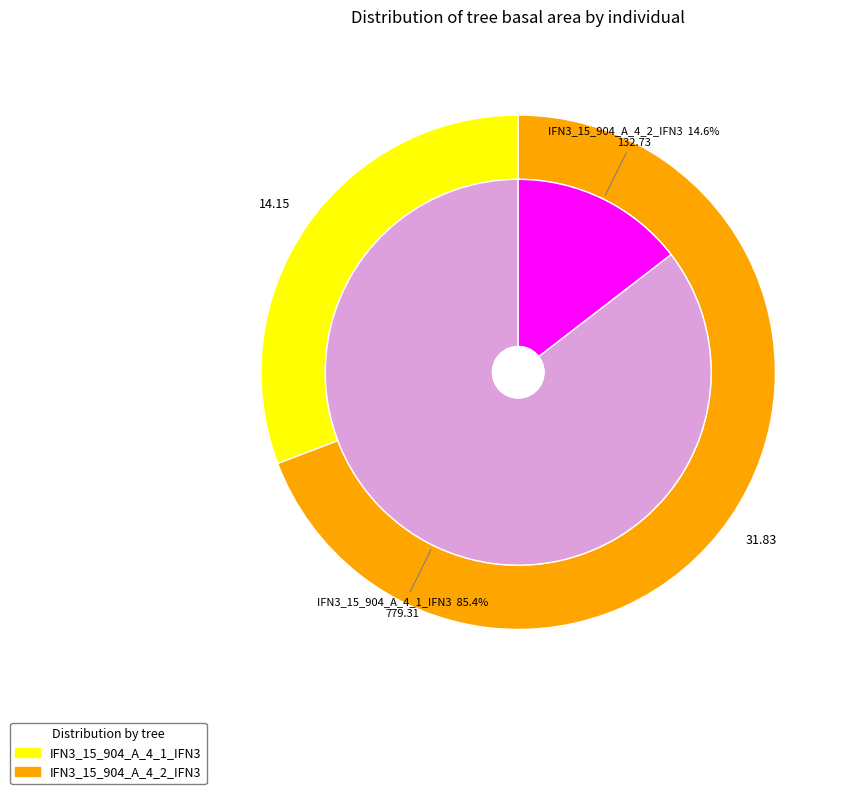

Is IFN3_15_904_A_4_1_IFN3 the majority of the pie?

No